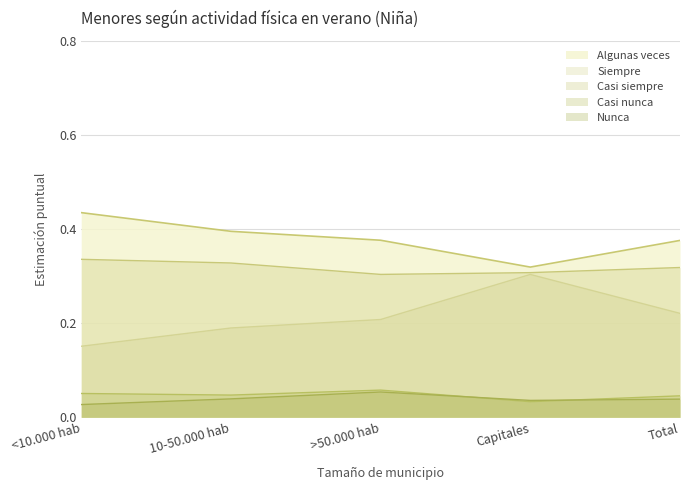

Which series has the largest total across all categories?

Algunas veces